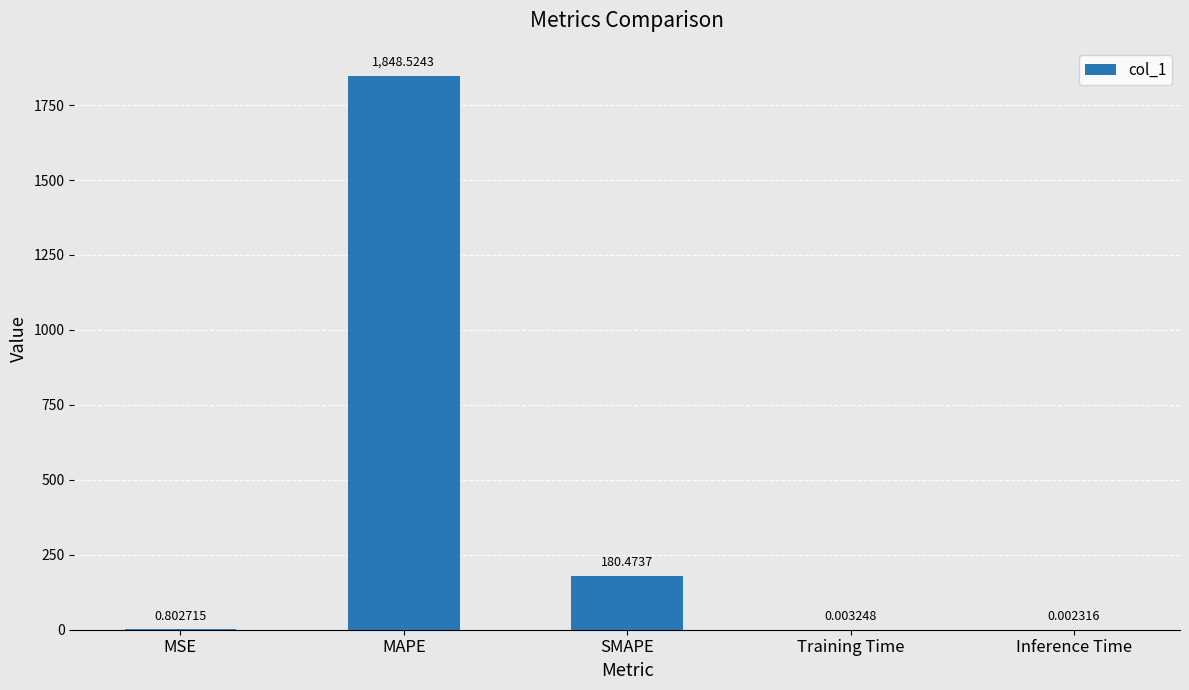

Count the number of data series in this chart.

1